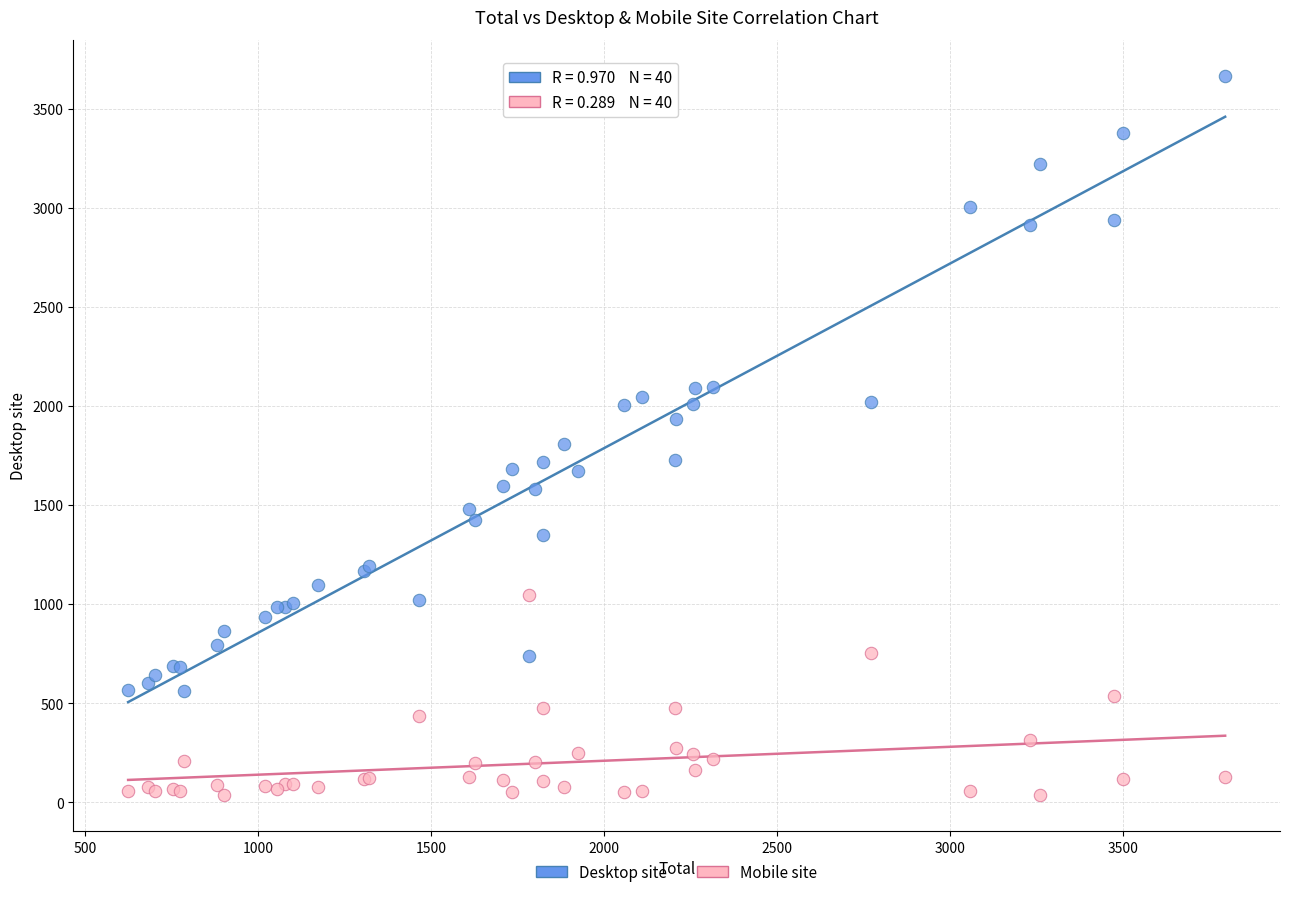

Across all series, what Y value is closest to 1850?

1808